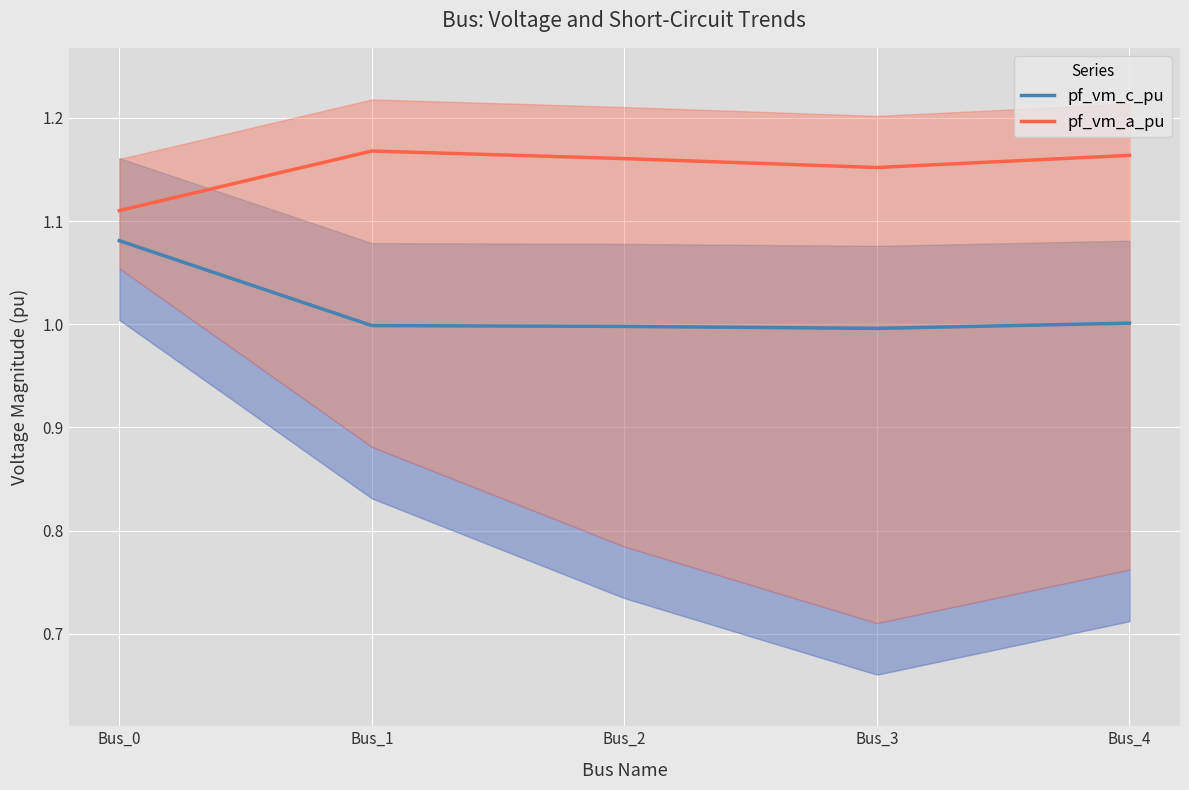

True or false: pf_vm_c_pu has a value of 0.3 at Bus_0.

False